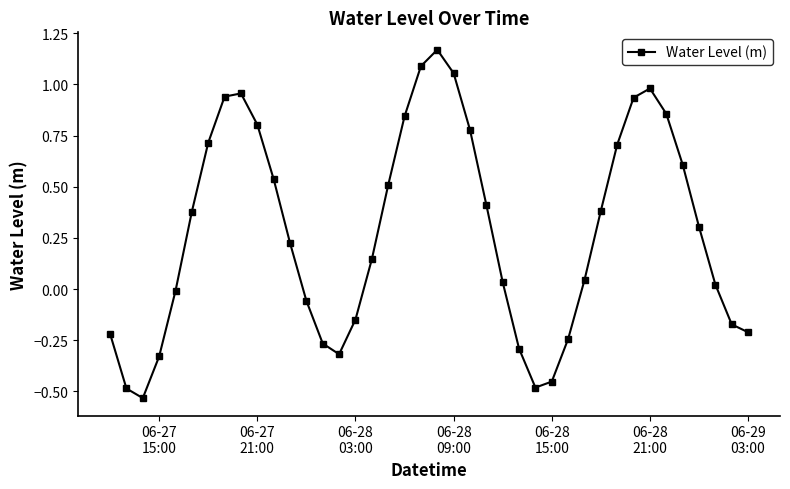

What is the difference between the second highest and minimum values?

1.6